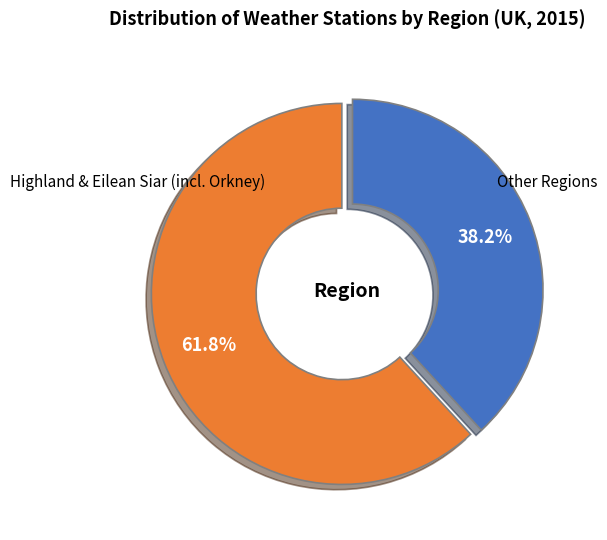

Is there a majority slice in this chart?

Yes